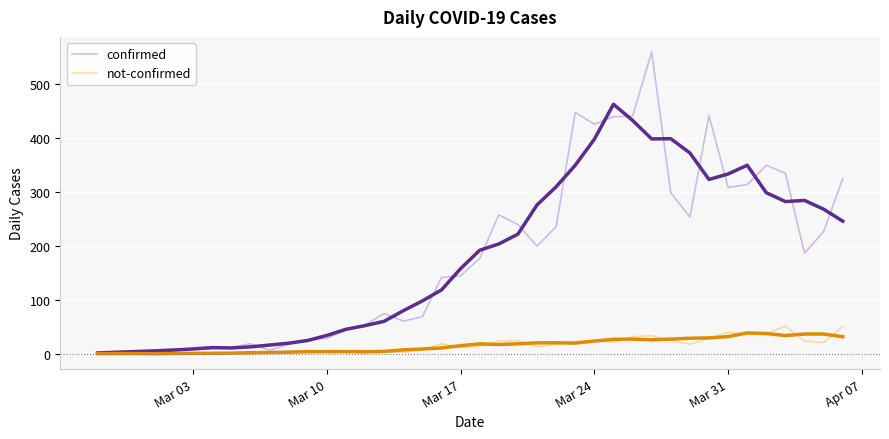

True or false: not-confirmed and confirmed intersect in this chart.

False